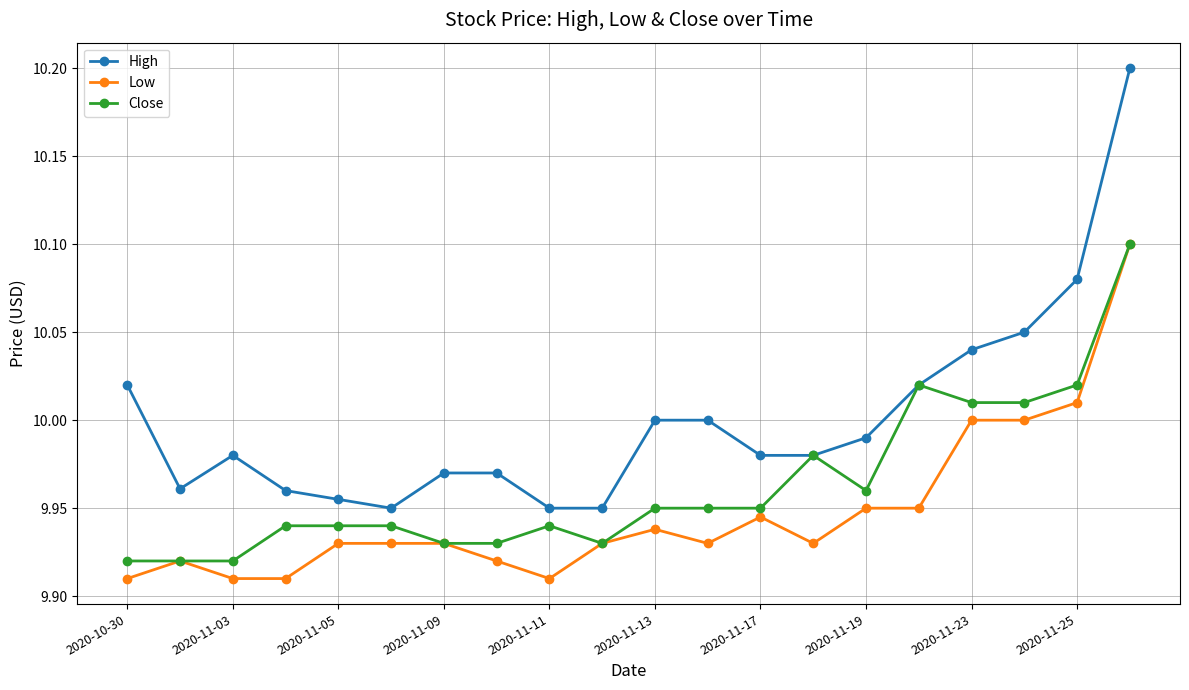

True or false: High and Low cross at least once.

False